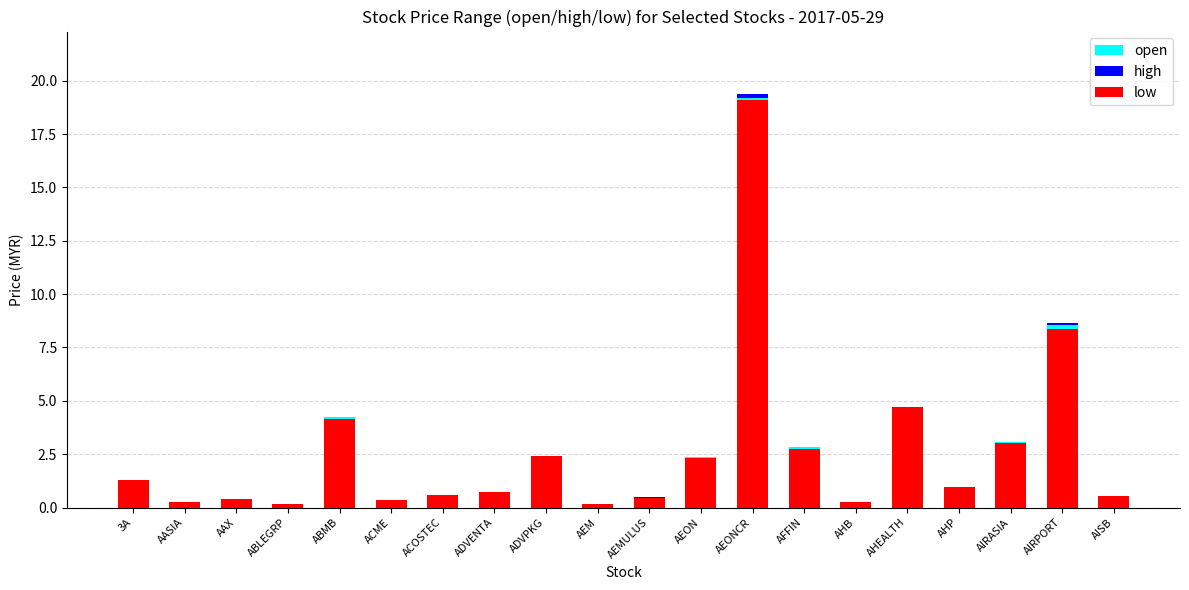

The low series shows 0.9 at AHP. True or false?

True